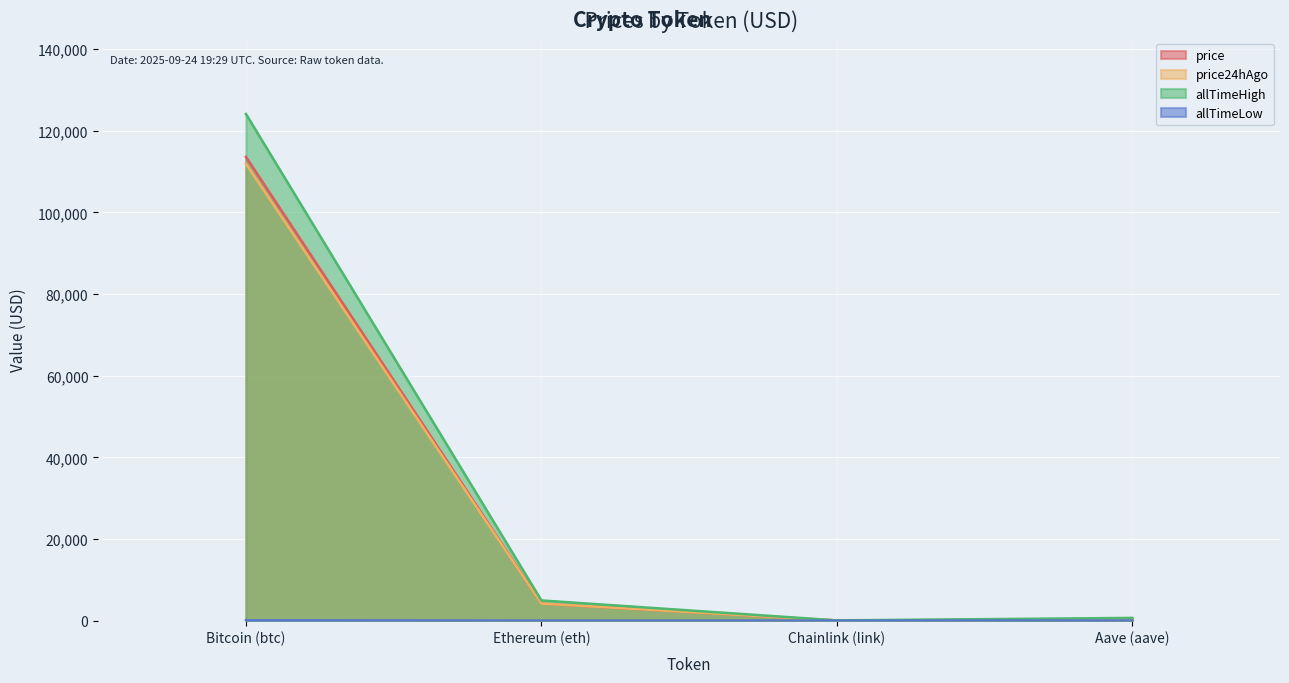

Between Bitcoin (btc) and Chainlink (link), which is larger?

Bitcoin (btc)